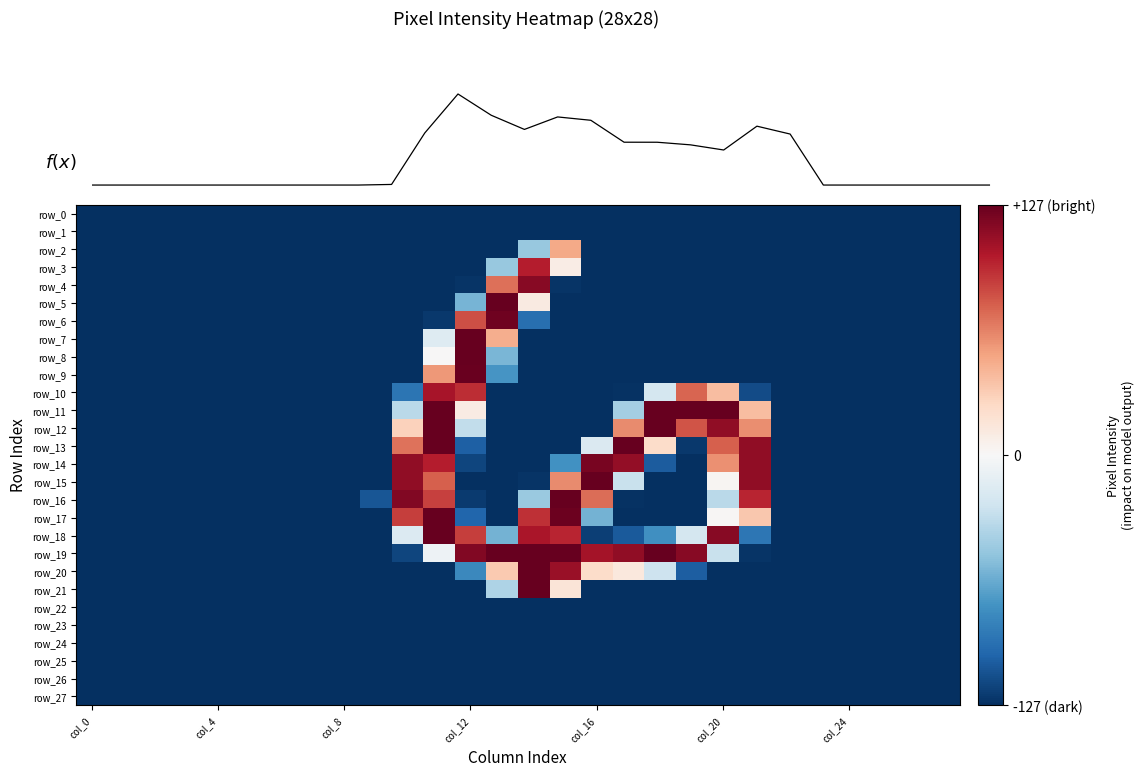

What value does the row_17 series have at 15?

125.0